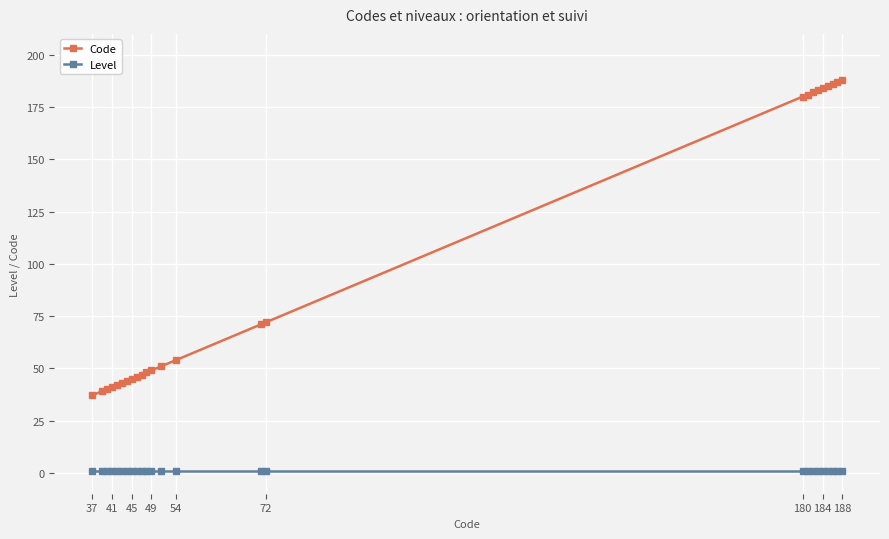

Which series has the widest spread of values?

Code